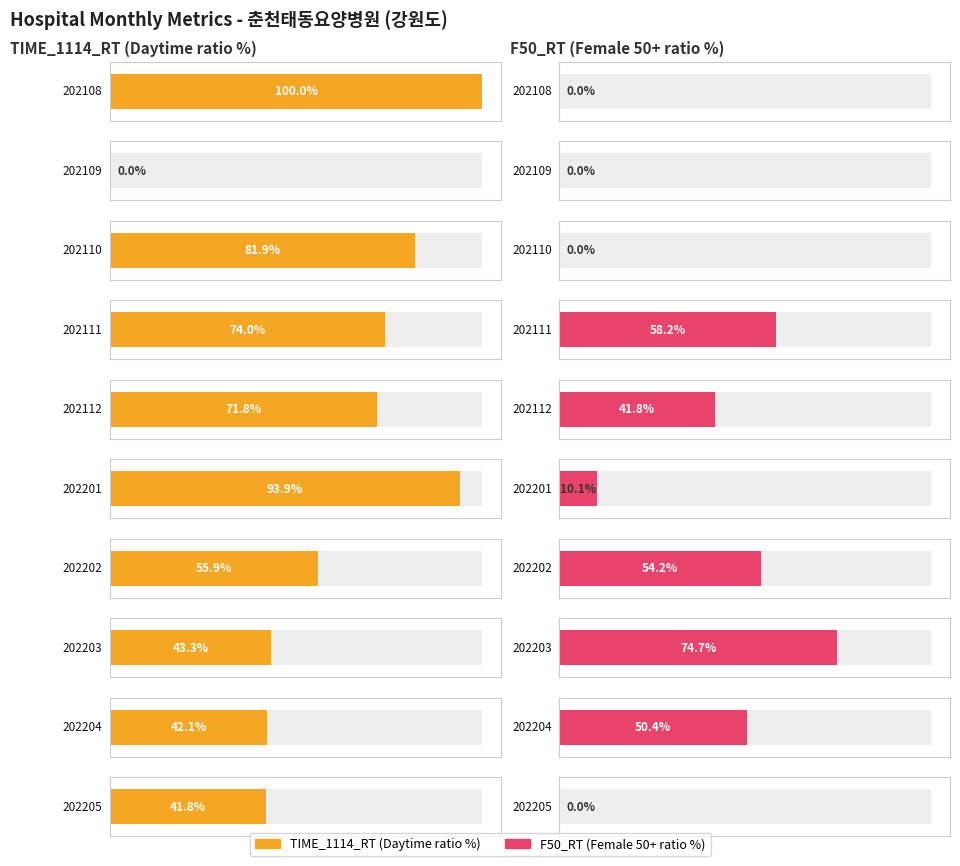

How many categories are shown in the chart?

10